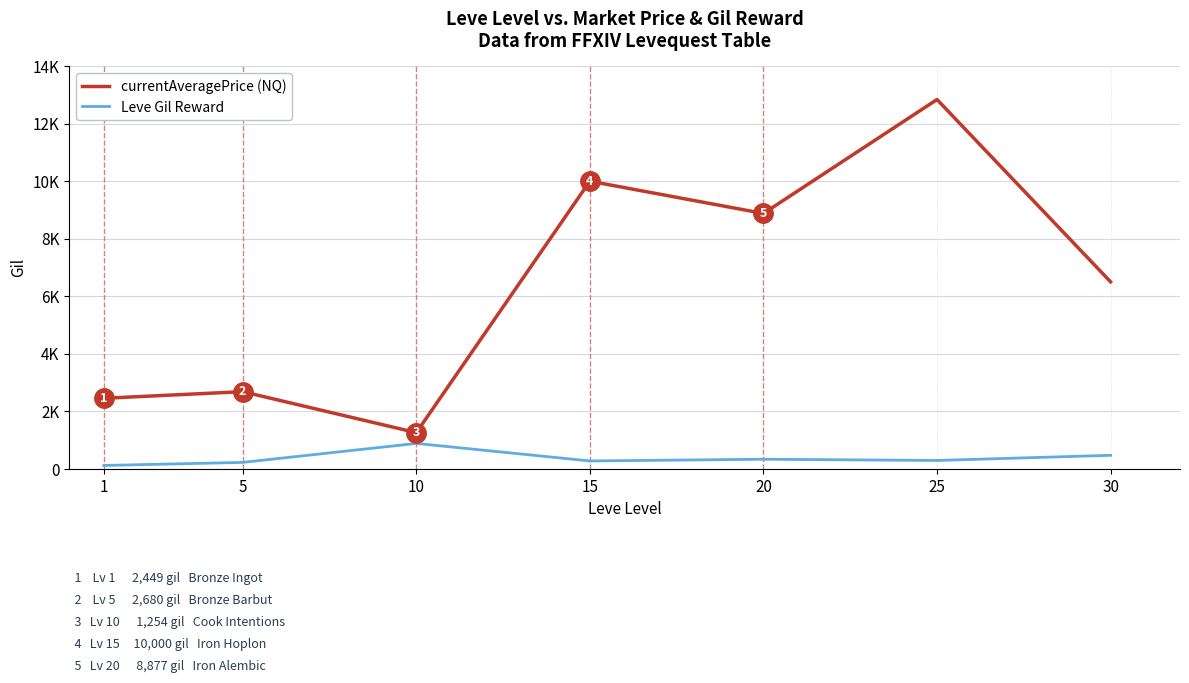

What are all the series names shown in the legend?

currentAveragePrice (NQ), Leve Gil Reward